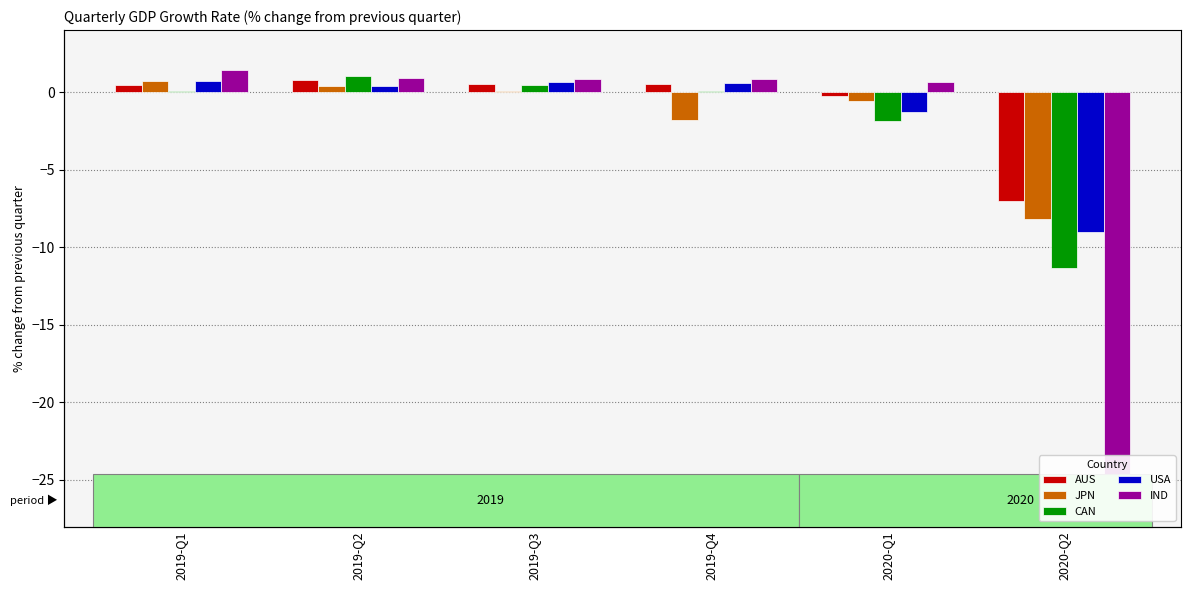

How many values in the AUS series are below 0?

2